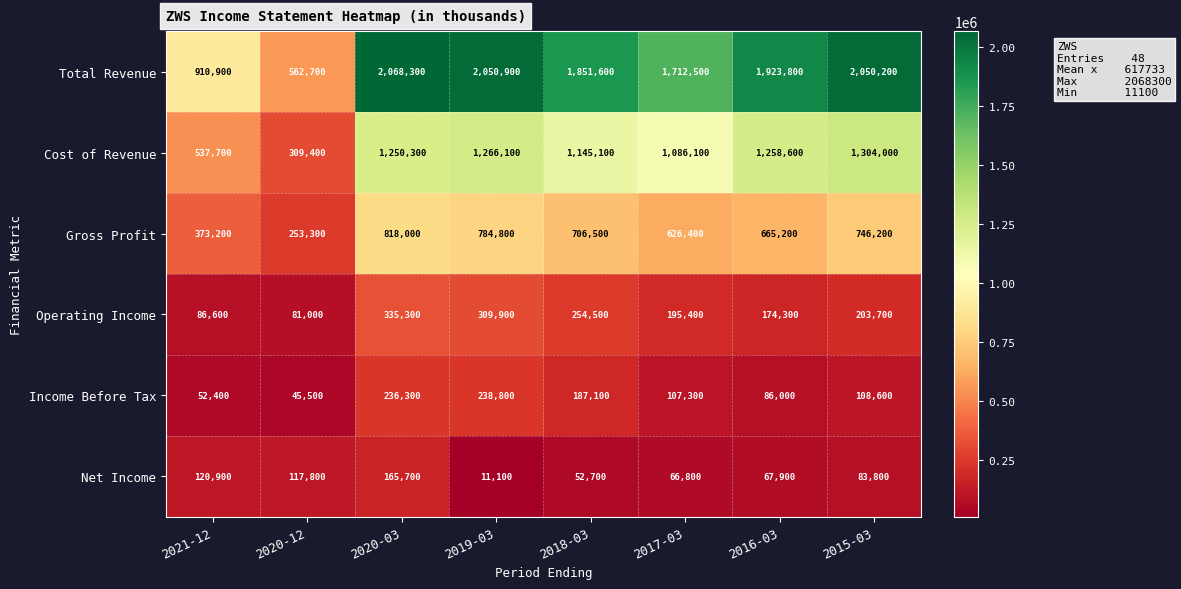

Rank the series at 2019-03 from lowest to highest value.

Net Income, Income Before Tax, Operating Income, Gross Profit, Cost of Revenue, Total Revenue